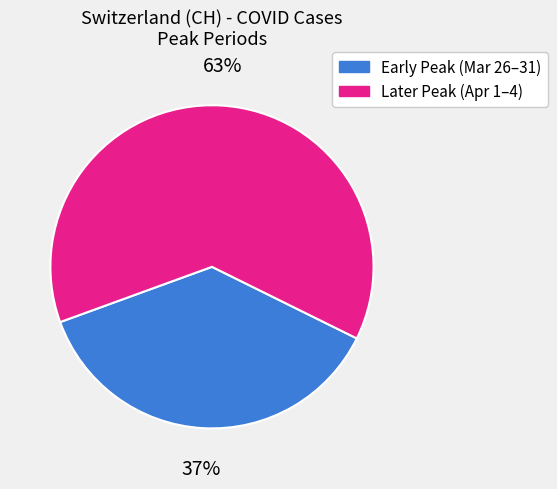

Is it true that Later Peak (Apr 1–4) is 63% of the pie?

True